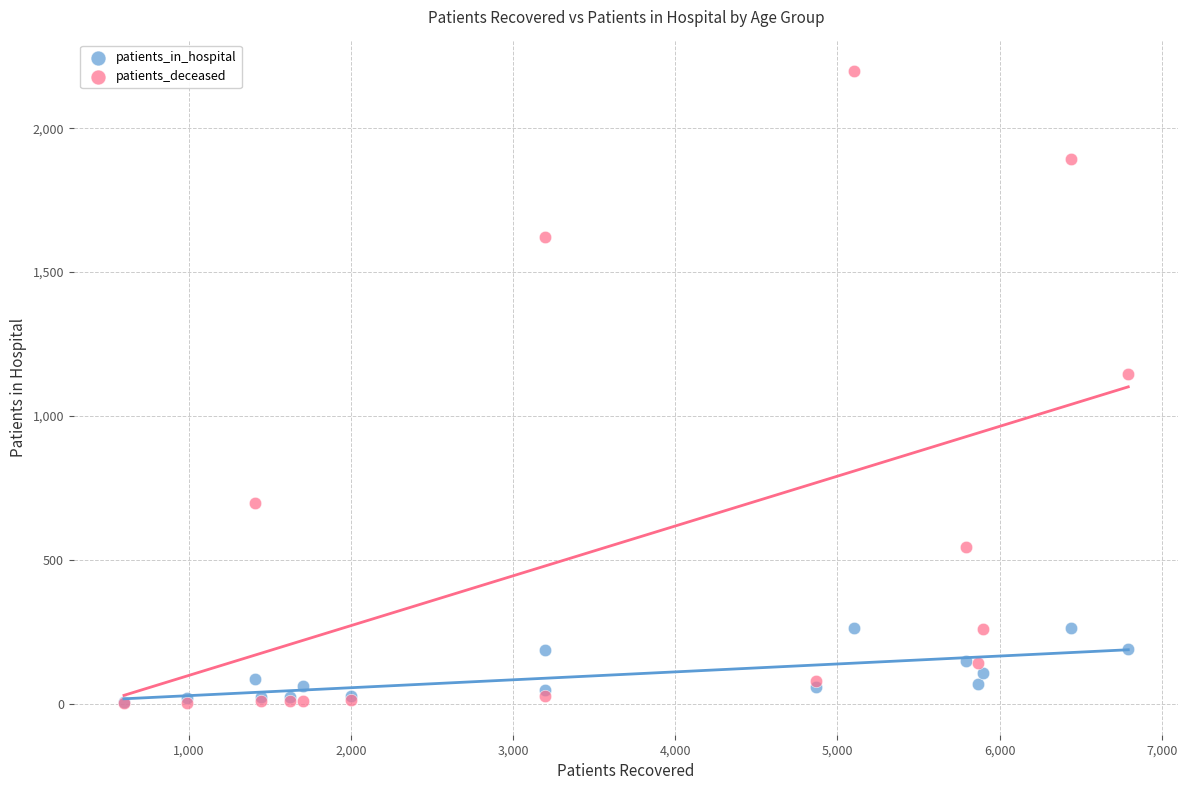

In the patients_deceased series, what Y value is closest to 1100?

1145